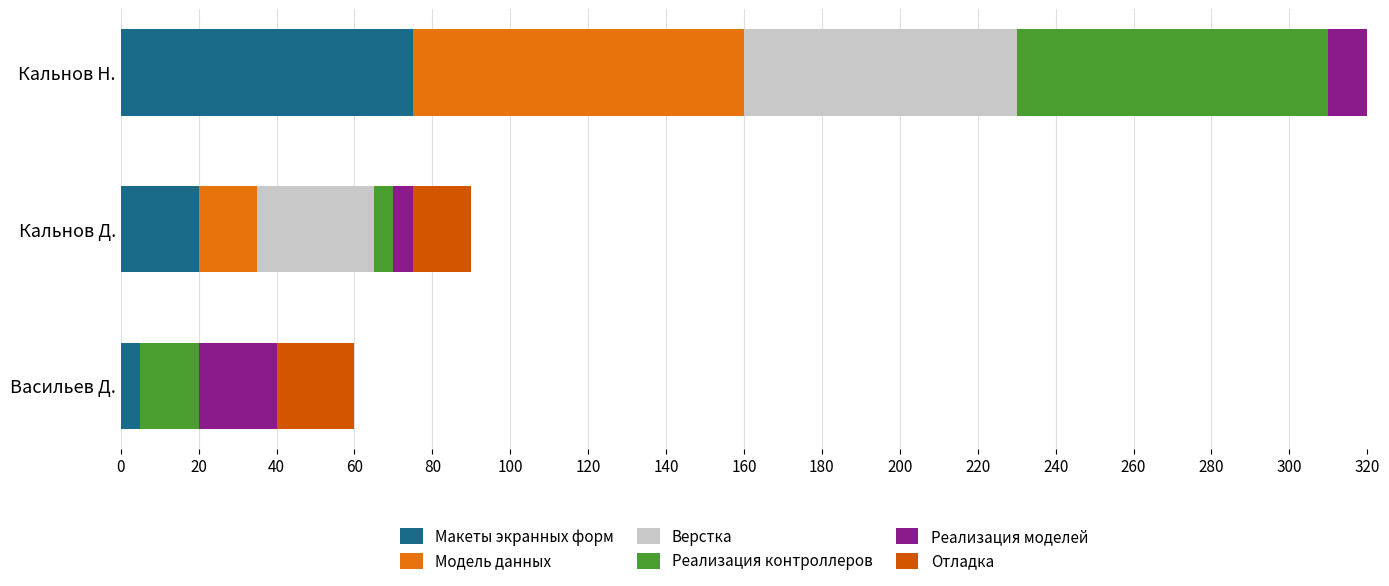

What is the difference between the maximum and second lowest values in the Реализация контроллеров series?

65